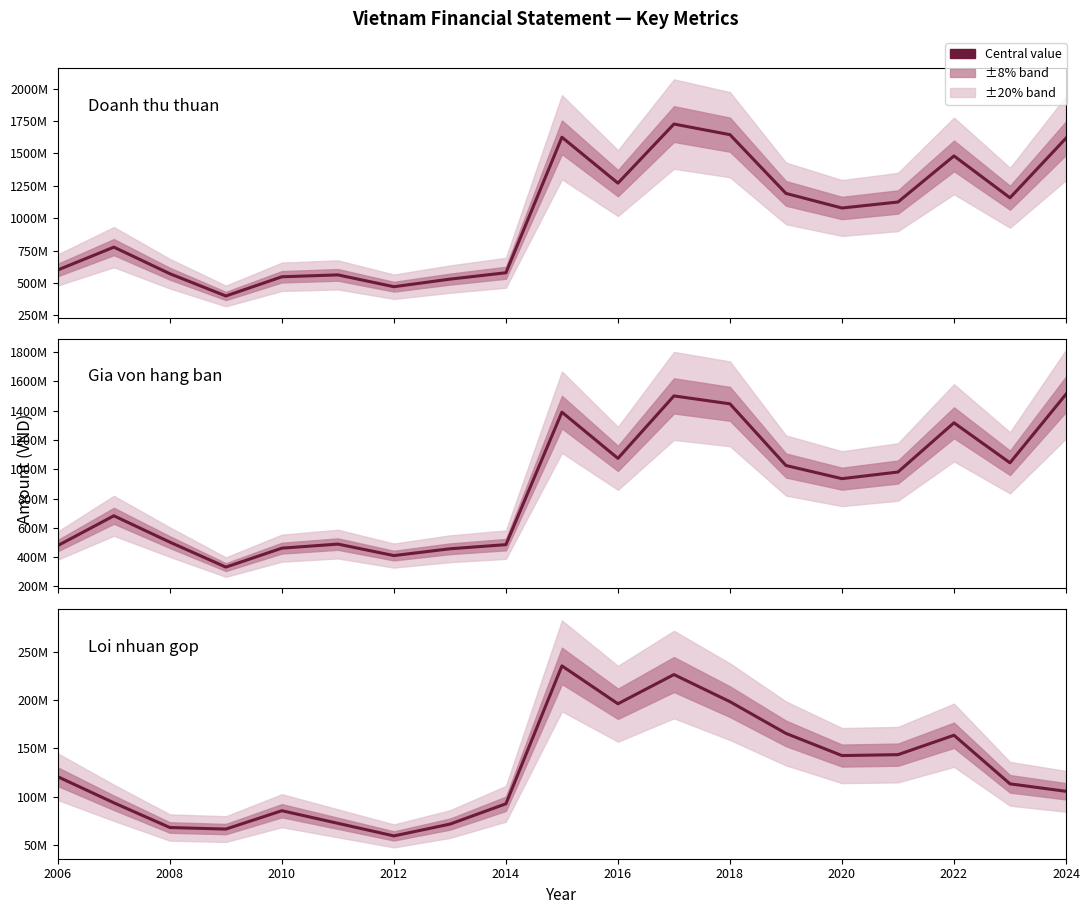

What is the value of the Doanh thu thuan (Revenue) point at the 4th from the left?

398836761